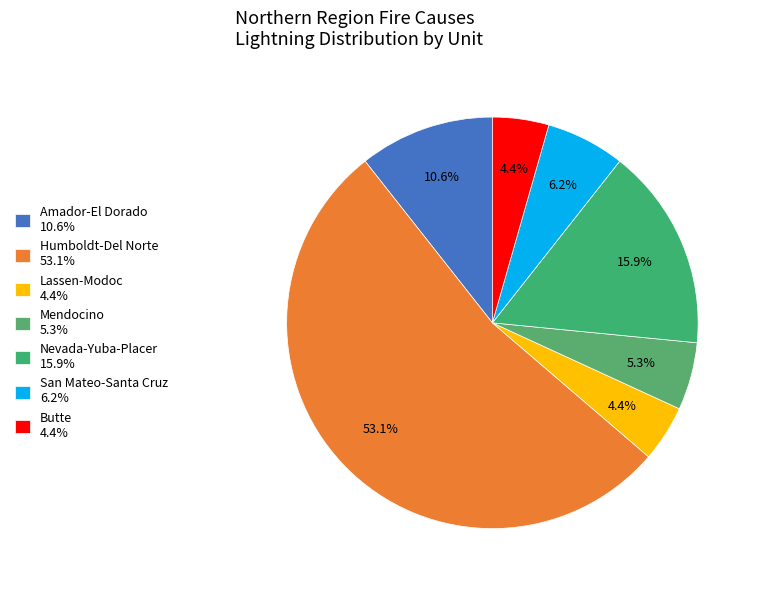

How many slices are in this pie chart?

7